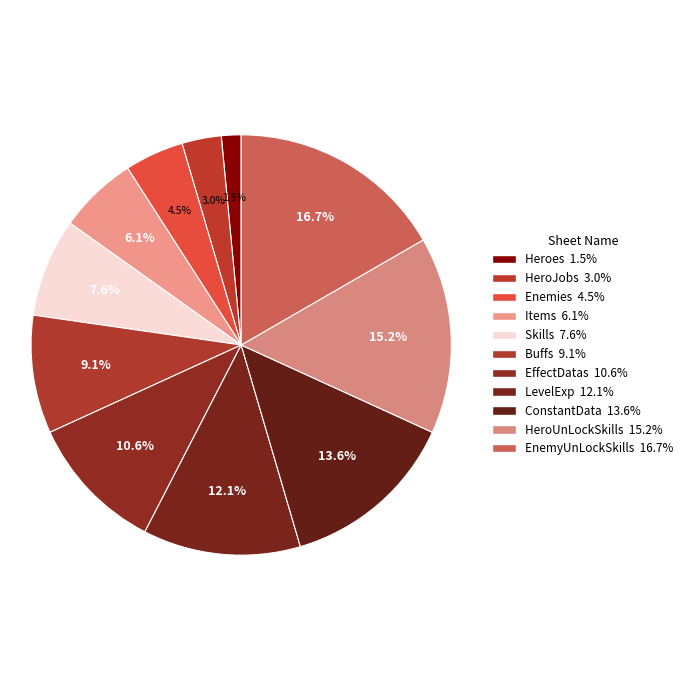

What is the ratio of the value at Heroes to the value at LevelExp?

0.1